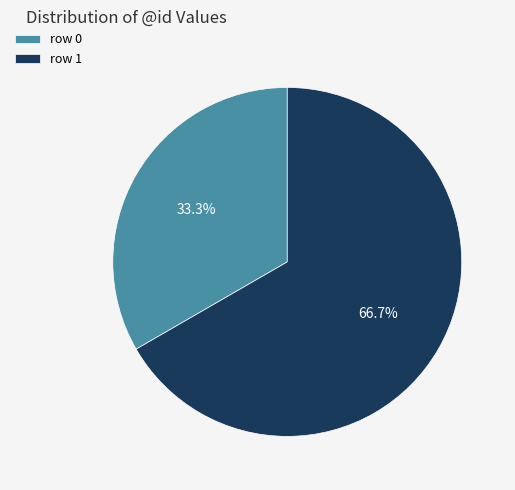

To the nearest percent, what is the combined percentage of row 0 and row 1?

100%